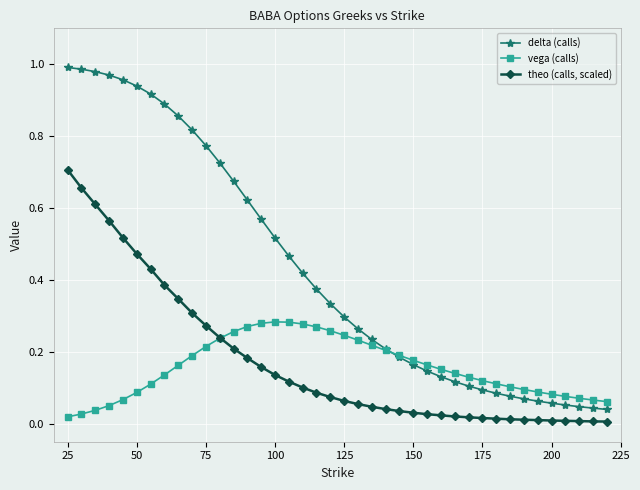

List the series in order of their peak value, lowest first.

vega (calls), theo (calls, scaled), delta (calls)